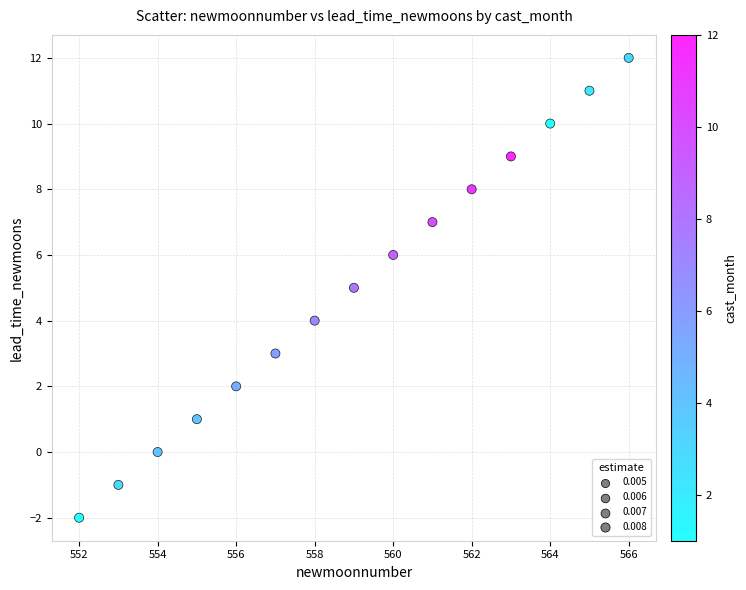

What is the range of Y values (max minus min)?

14